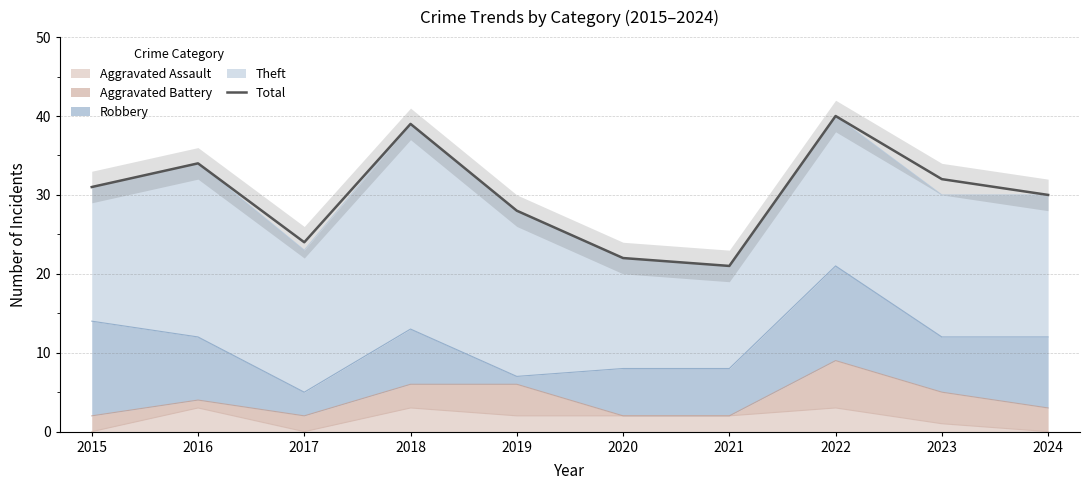

Count the values in the range 24 to 34.

6